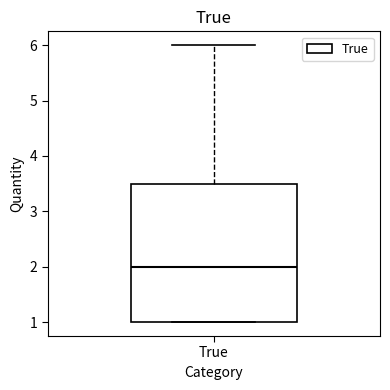

Read this box plot against the y-axis: the position of the median line, the range covered by the box, and the ends of both whiskers. The values are not printed on the chart, so give them approximately, as read against the axis.

median 2.0, box 1.0 to 3.5, whiskers 1.0 to 6.0